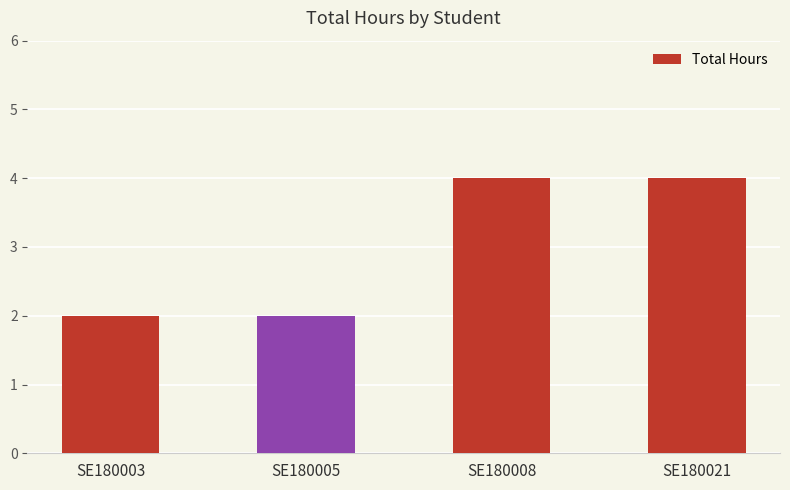

How many bars are there in total?

4